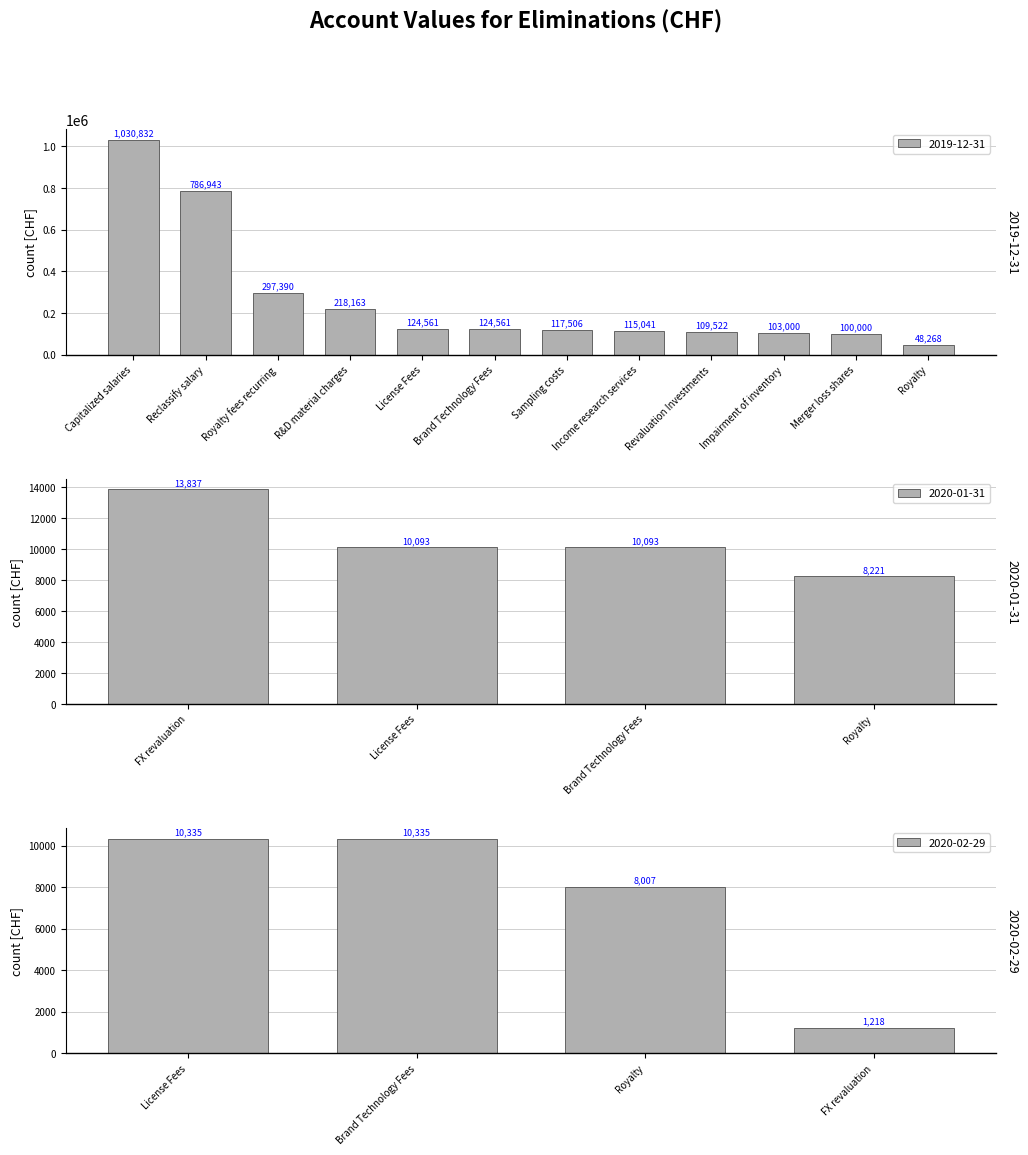

Which series has the largest total across all categories?

2019-12-31